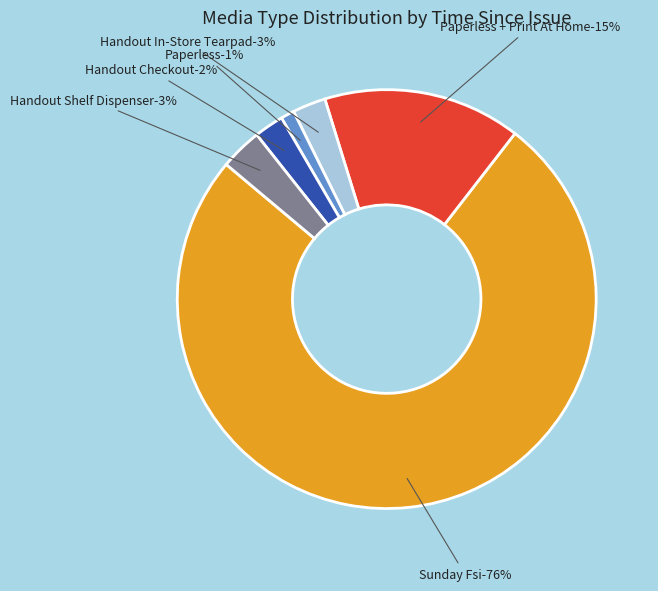

Is there any slice that represents more than half of the pie?

Yes